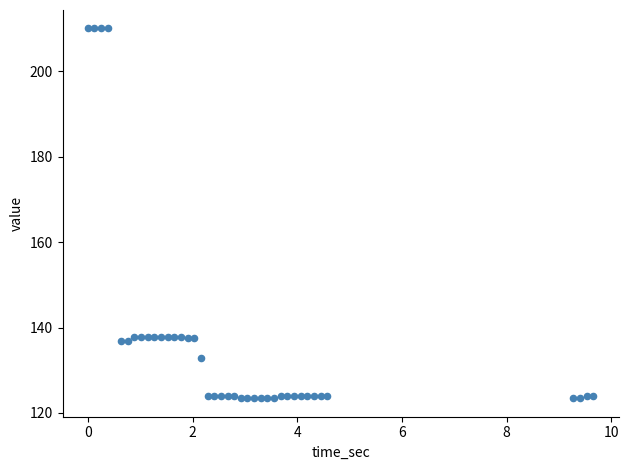

What is the range of X values (max minus min)?

9.7